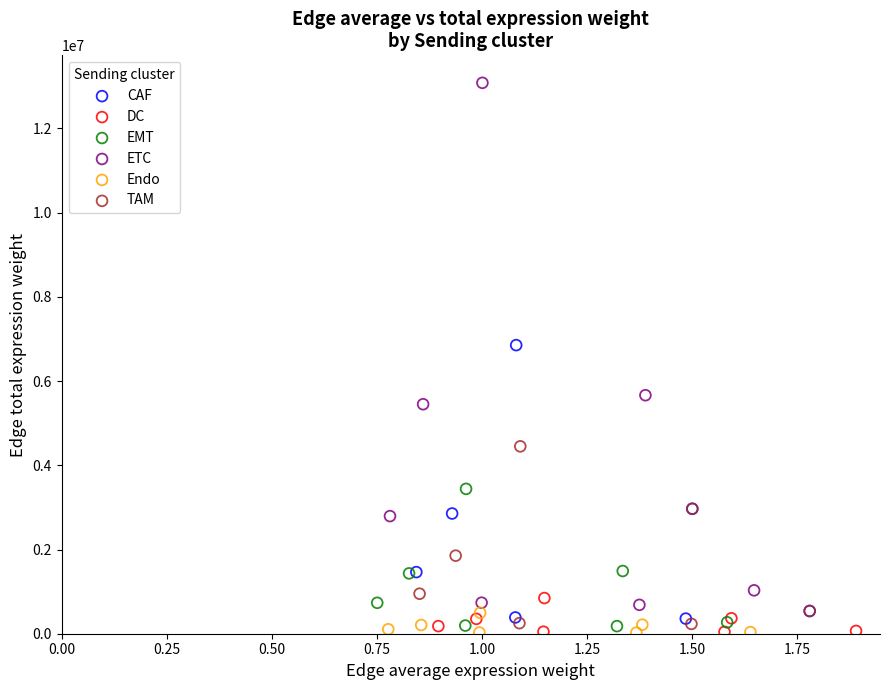

Which series has the widest spread of Y values?

ETC